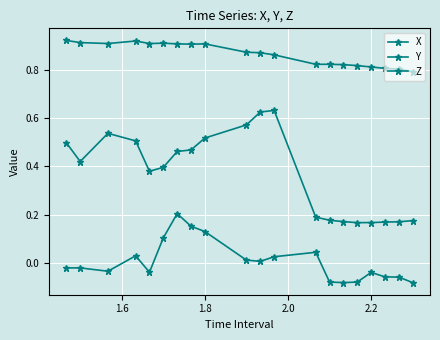

How many lines are shown in the chart?

3